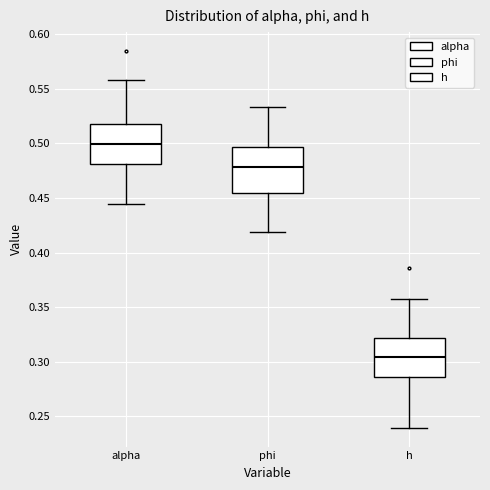

Reading left to right, transcribe this box plot: for each box, give where its median line is, the range the box spans, and where its two whiskers end, as read against the y-axis. The values are not printed on the chart, so give them approximately, as read against the axis.

alpha: median 0.500, box 0.480 to 0.520, whiskers 0.445 to 0.560
phi: median 0.480, box 0.455 to 0.495, whiskers 0.420 to 0.535
h: median 0.305, box 0.285 to 0.320, whiskers 0.240 to 0.355